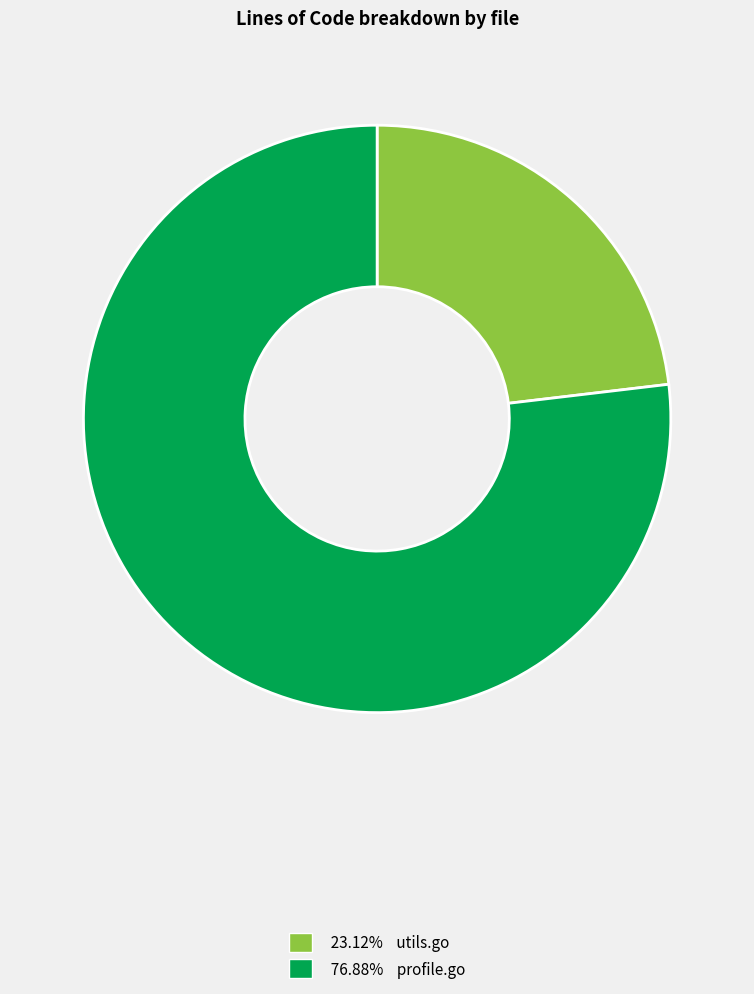

Does any single category account for the majority?

Yes